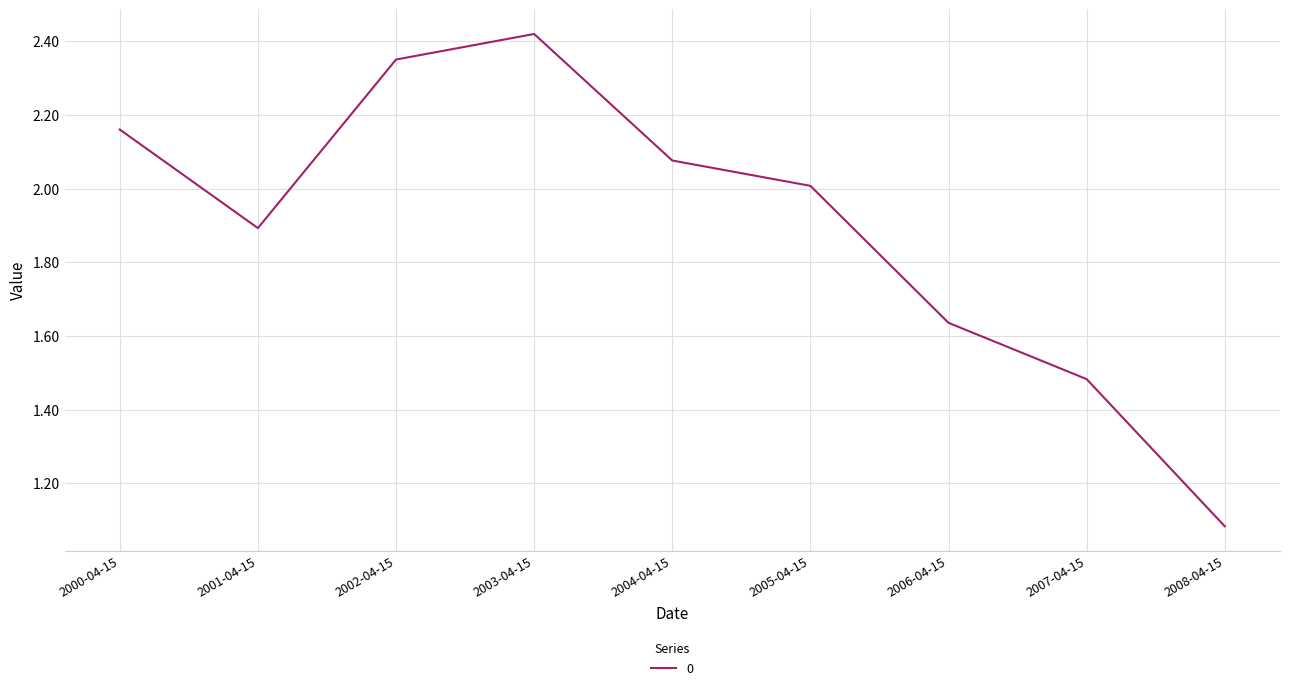

The chart shows a value of 1.9 at 2001-04-15. True or false?

True